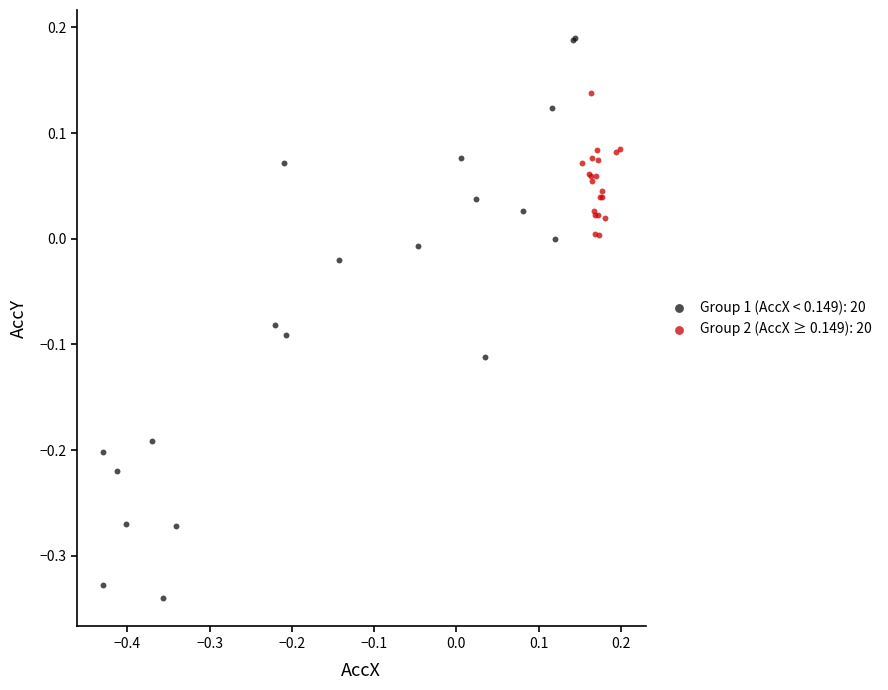

Which series reaches the minimum Y coordinate?

Group 1 (AccX < 0.149): 20